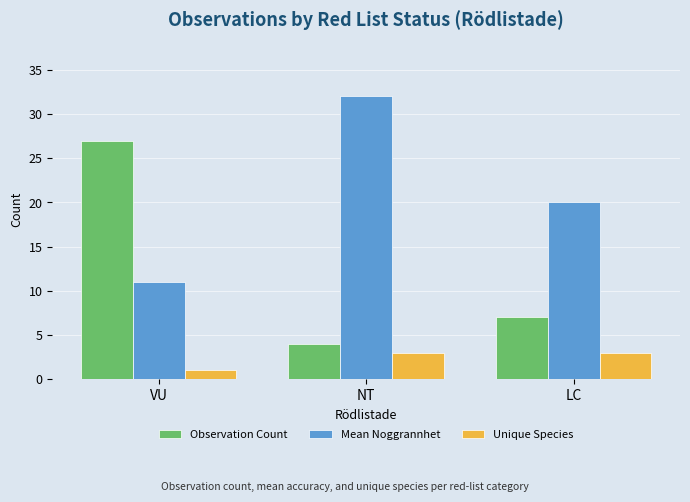

Rank the series by their average value, from highest to lowest.

Mean Noggrannhet, Observation Count, Unique Species